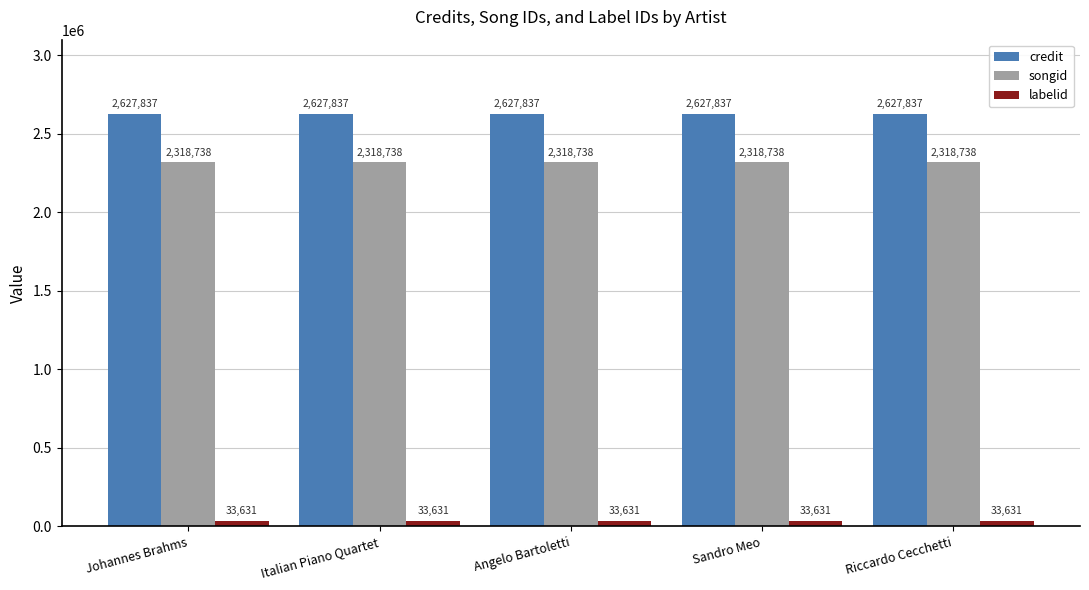

Rank the series at Angelo Bartoletti from lowest to highest value.

labelid, songid, credit